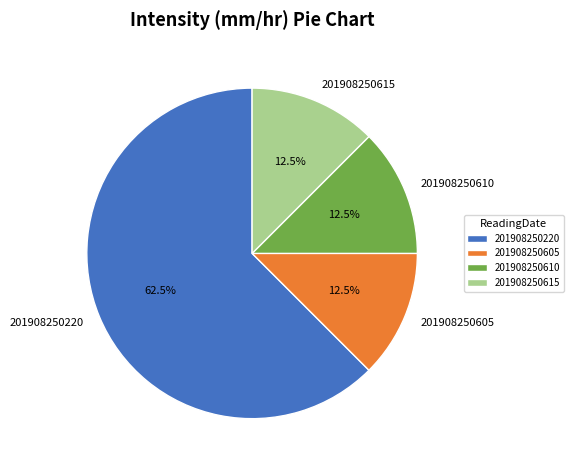

Which slice represents more than half of the pie?

201908250220